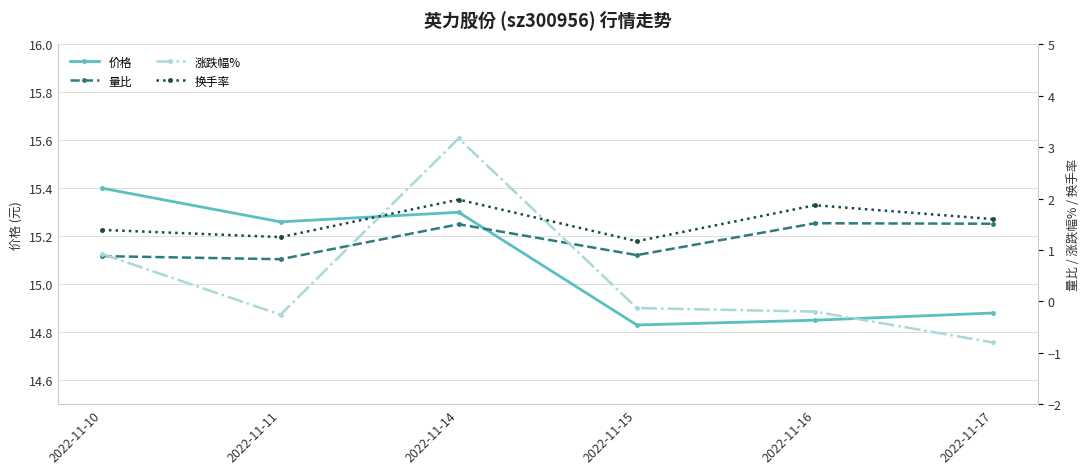

Is it true that 涨跌幅% equals -0.3 at 2022-11-11?

True